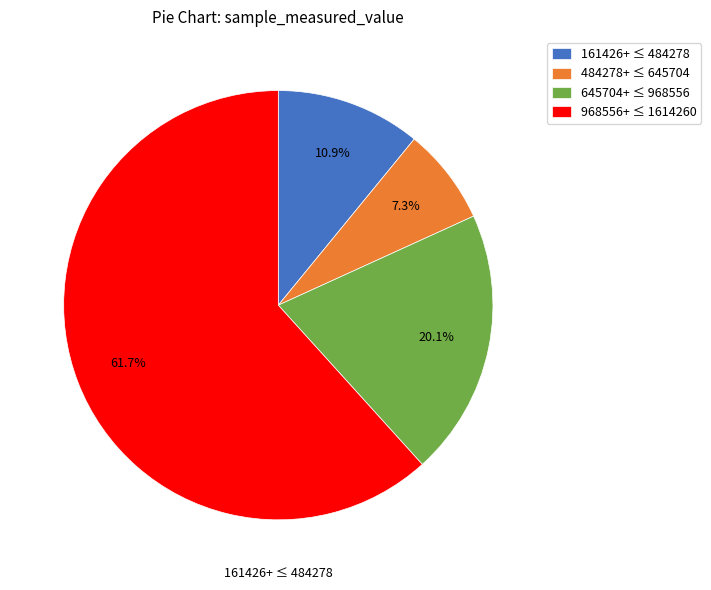

Which category has the biggest portion of the pie?

968556+ ≤ 1614260